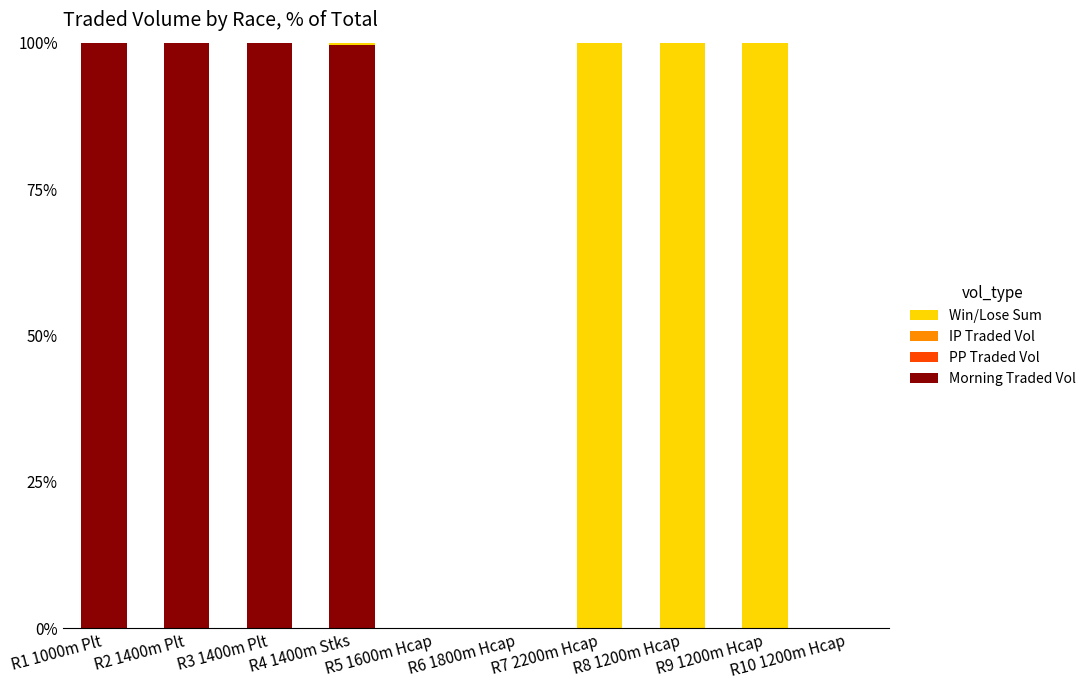

True or false: Morning Traded Vol has a value of 57.8 at R10 1200m Hcap.

False